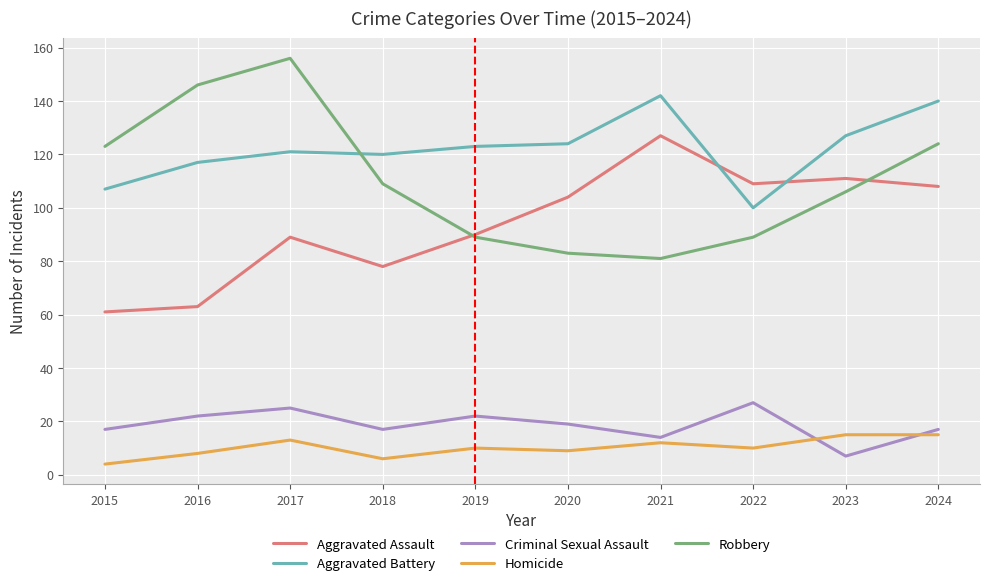

The value of Homicide at 2023 is 15. True or false?

True